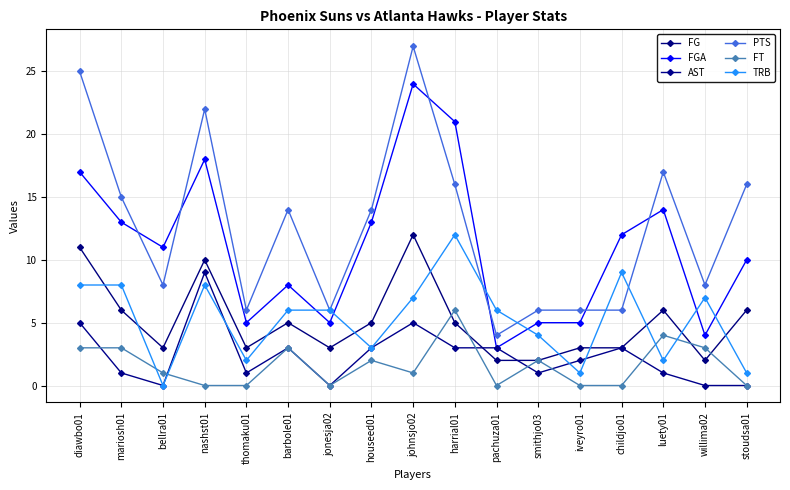

Which category has the lowest value in the FG series?

pachuza01